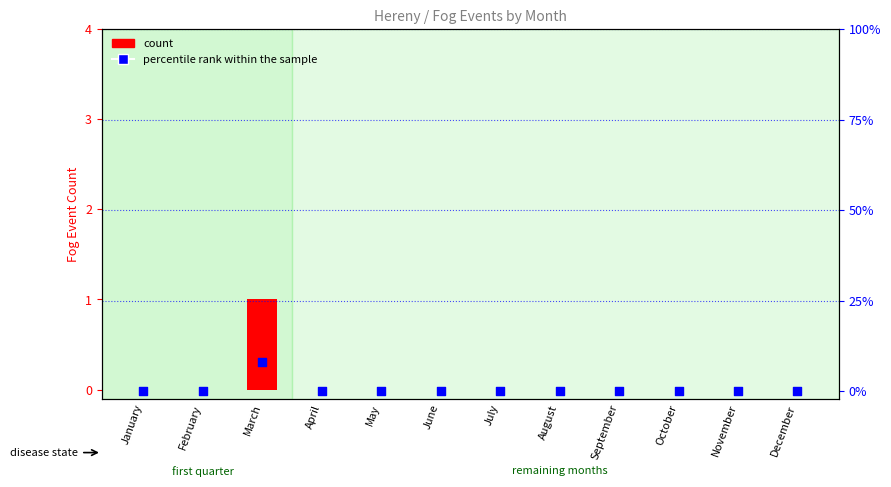

What are all the series names shown in the legend?

count, percentile rank within the sample